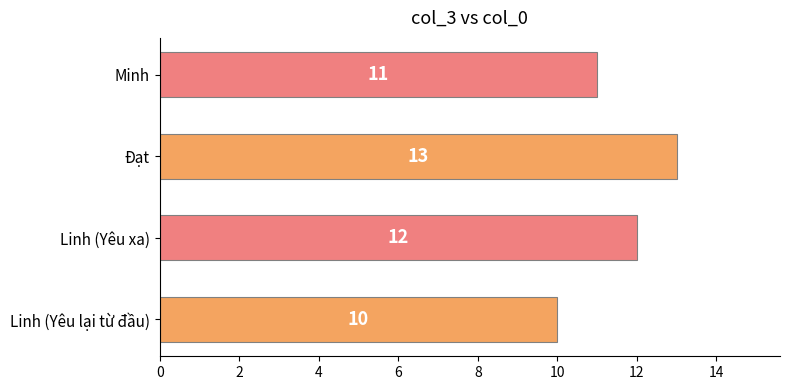

Reading top to bottom, list all the values displayed in this chart.

11	13	12	10